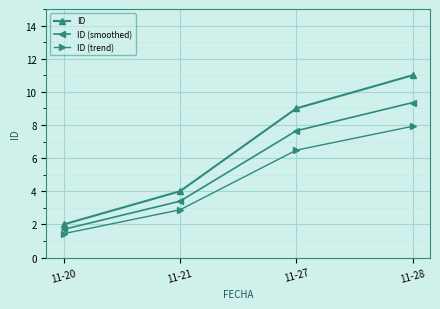

What is the average value of the ID series?

6.5